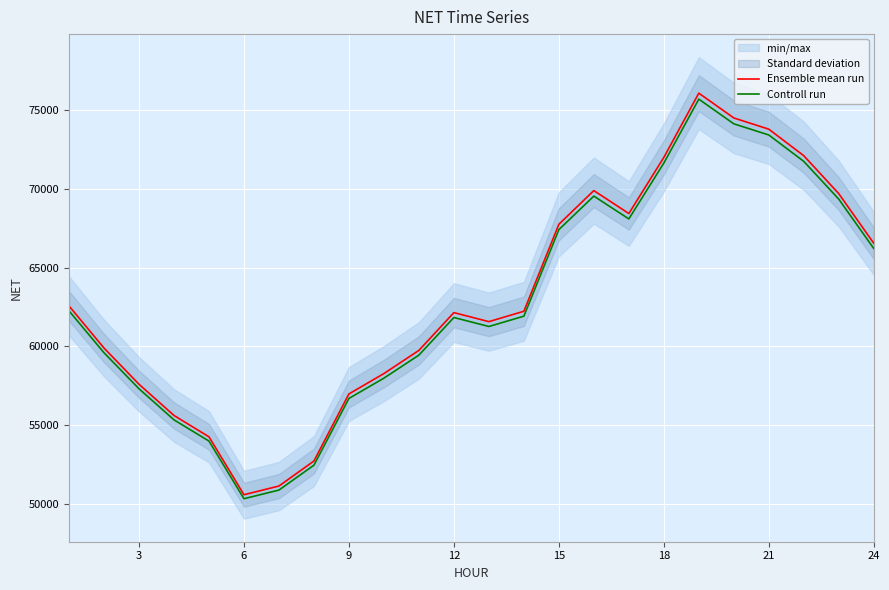

What is the highest value of the Ensemble mean run series?

76077.1